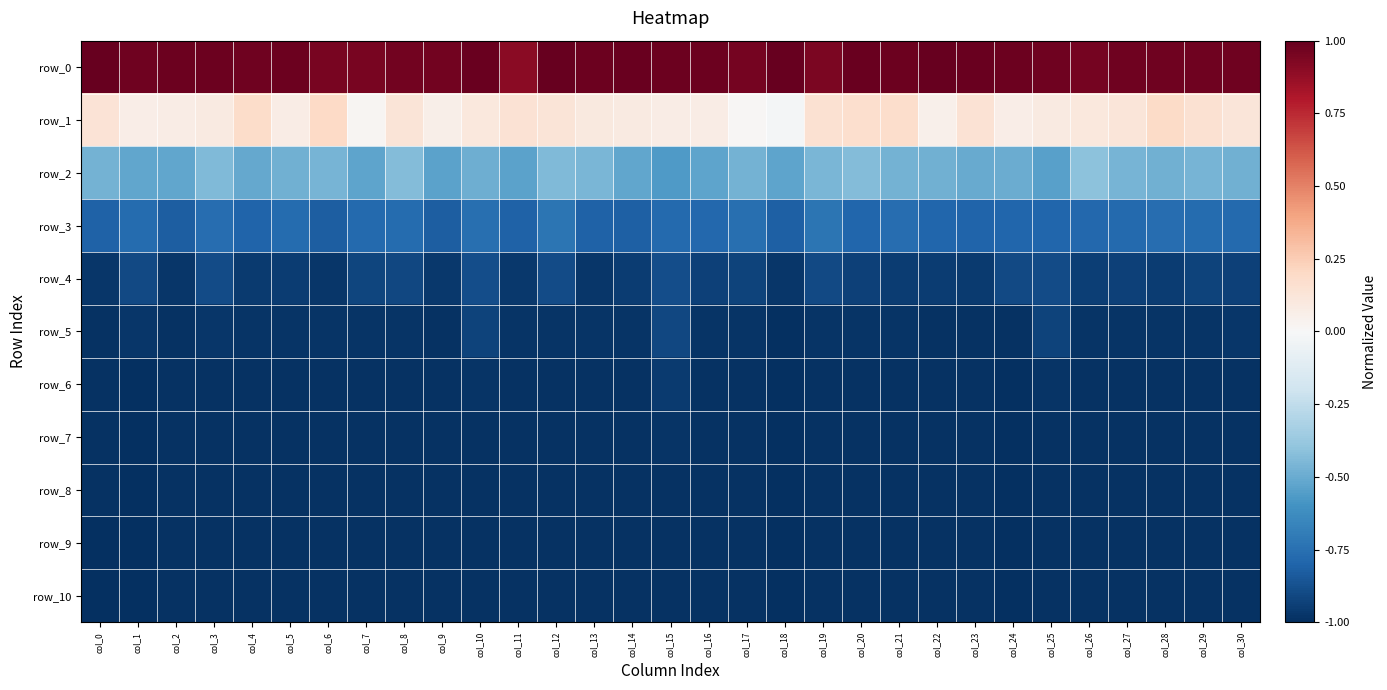

True or false: row_4 has a value of -1.0 at col_21.

True